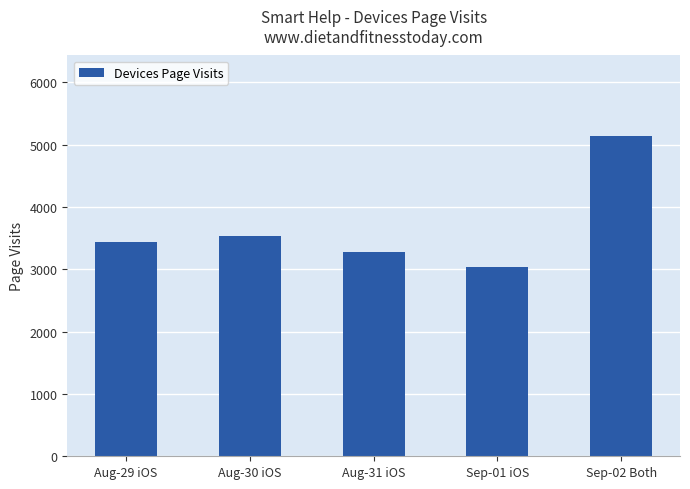

True or false: the data shows 3036 at Sep-01 iOS.

True